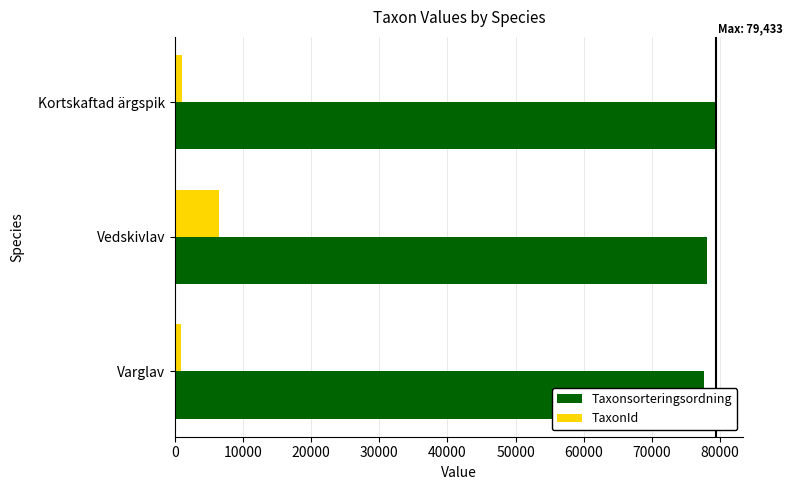

List the series in order of their overall mean, lowest first.

TaxonId, Taxonsorteringsordning